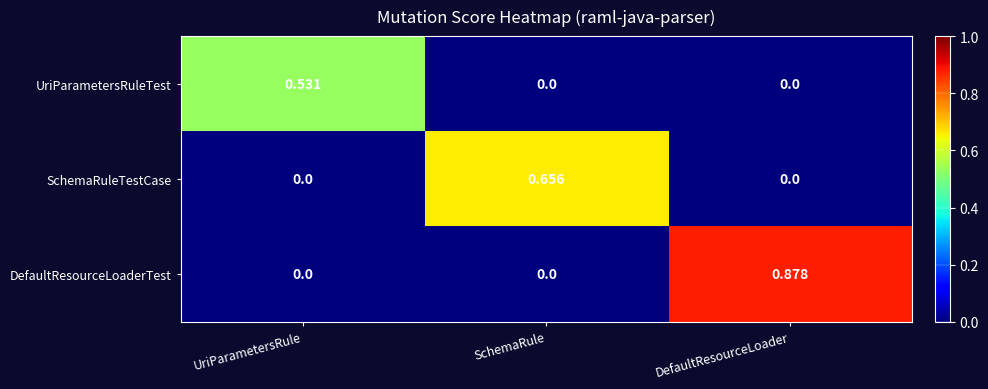

List the series in order of their overall mean, lowest first.

UriParametersRuleTest, SchemaRuleTestCase, DefaultResourceLoaderTest